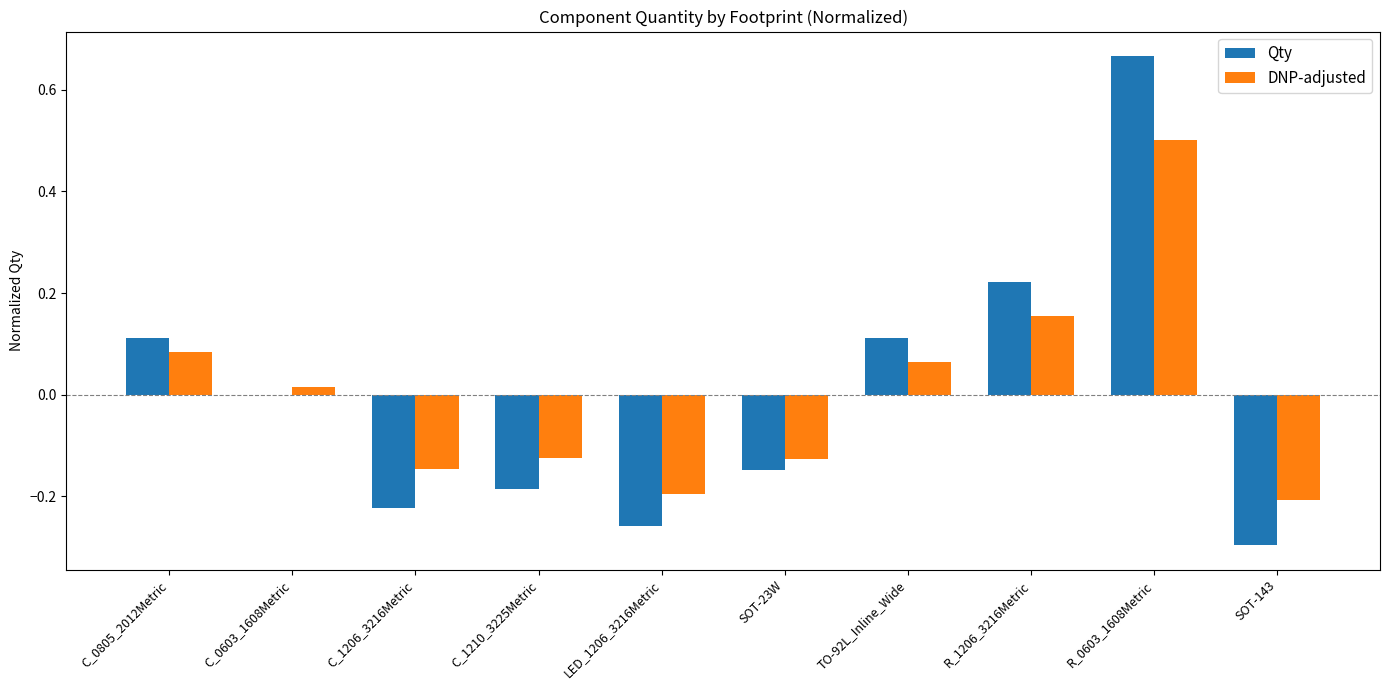

How many distinct data groups are displayed?

2